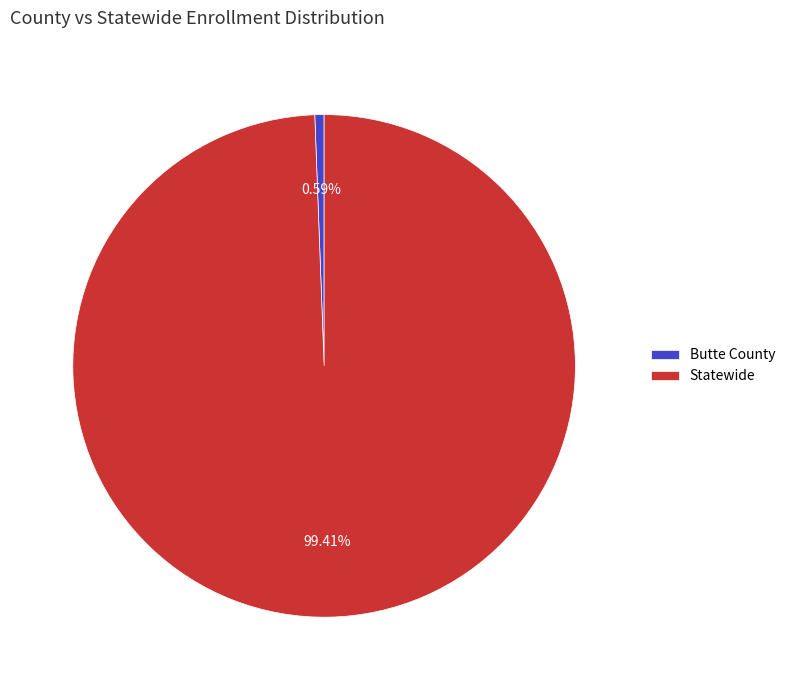

Is there any slice that represents more than half of the pie?

Yes